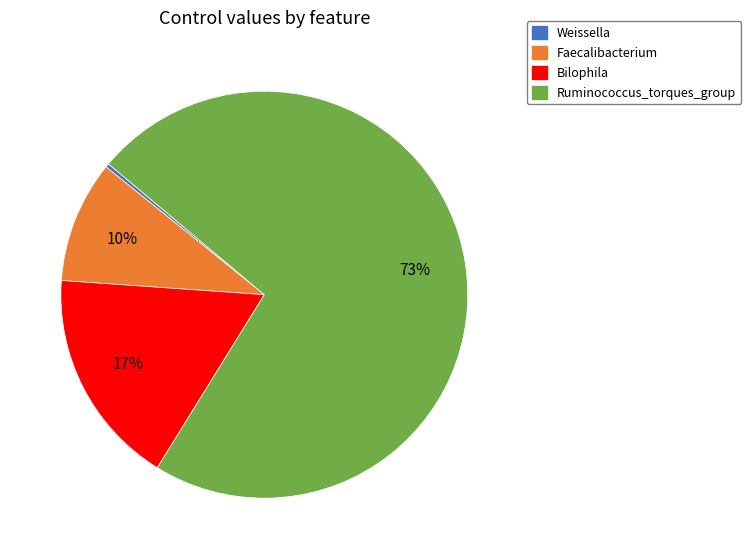

Is there a majority slice in this chart?

Yes